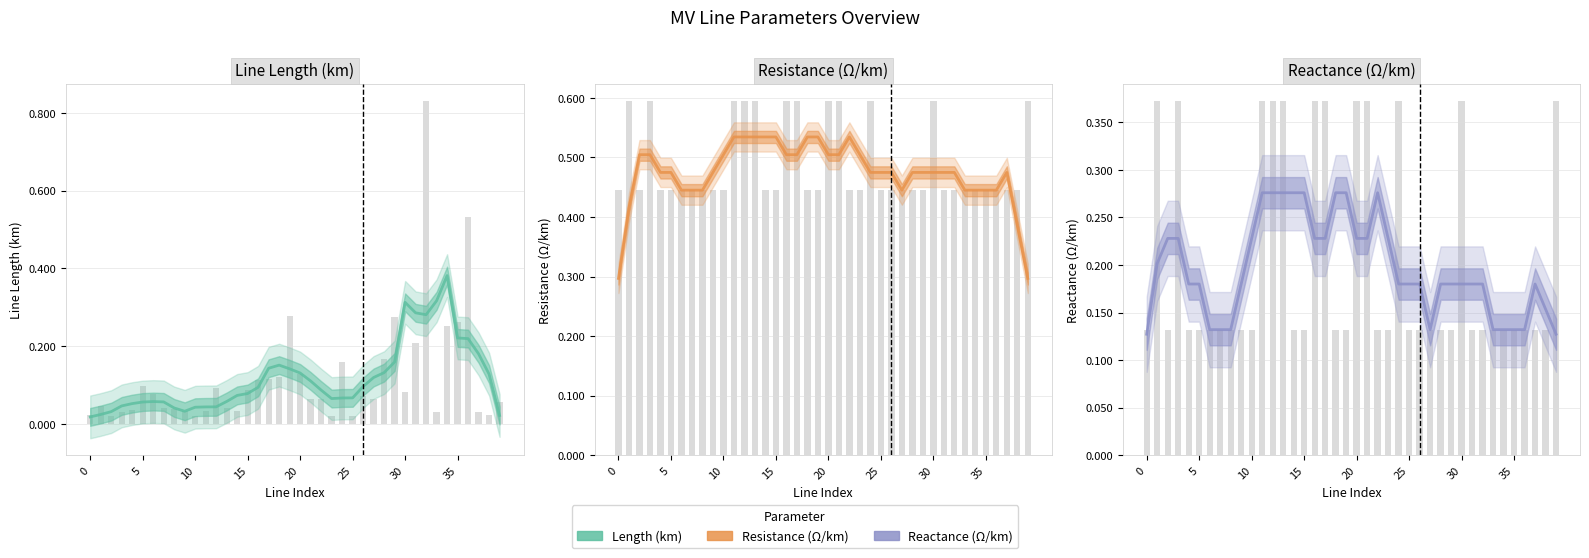

What is the maximum value shown in the chart?

0.5